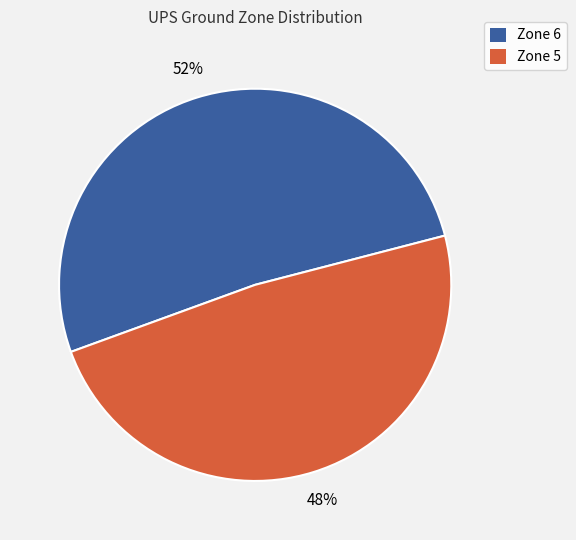

What is the ratio of the value at Zone 5 to the value at Zone 6?

0.9